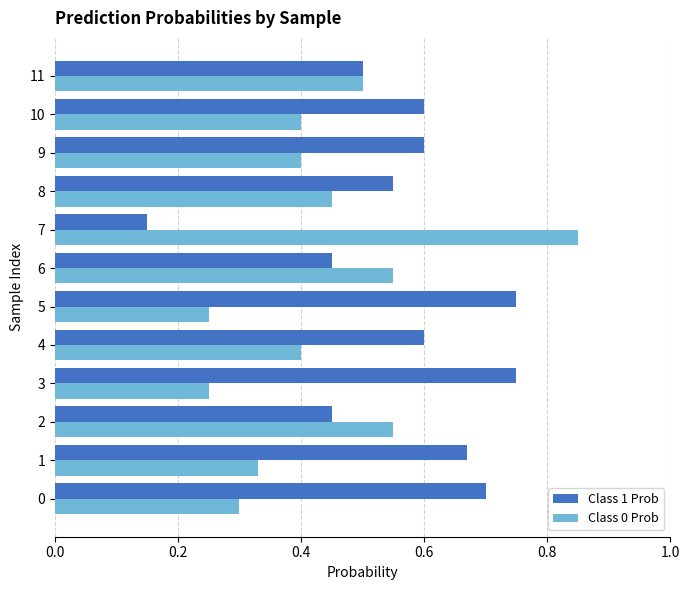

The Class 0 Prob series shows 1.0 at 6. True or false?

False